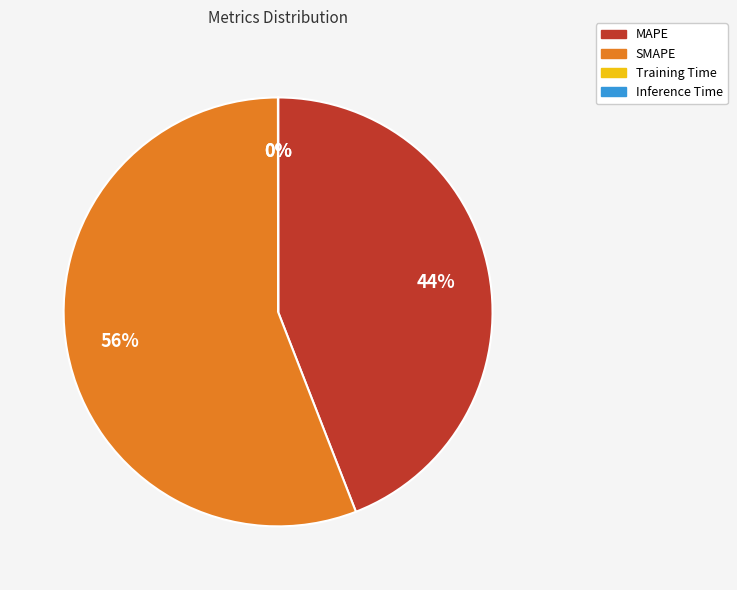

Which slice represents more than half of the pie?

SMAPE